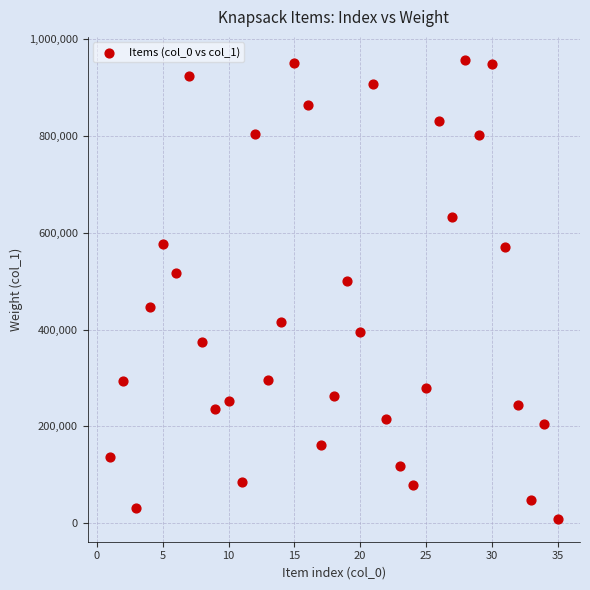

What is the range of X values (max minus min)?

34